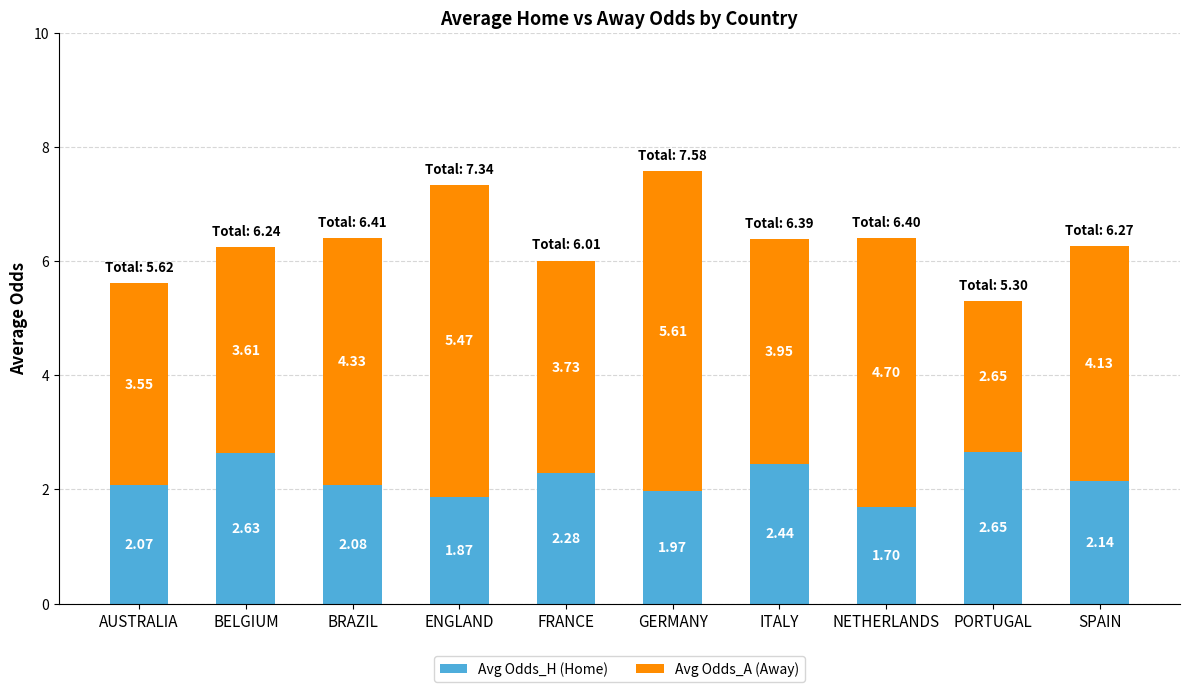

What is the sum of the Avg Odds_H (Home) values at PORTUGAL and BELGIUM?

5.3